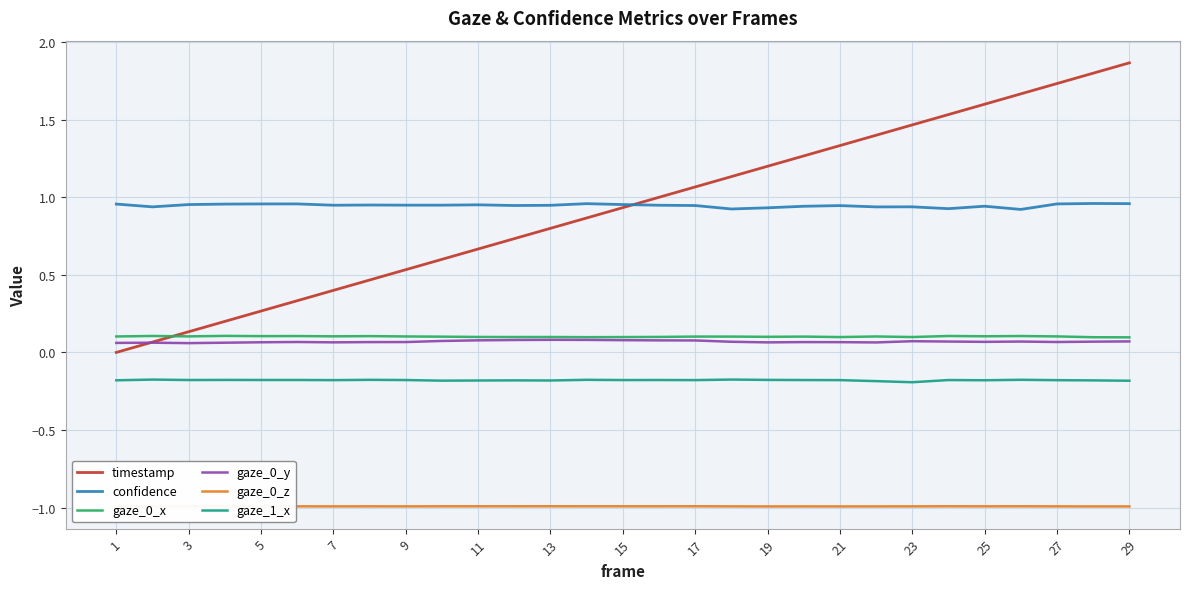

What is the minimum value shown in the chart?

-1.0